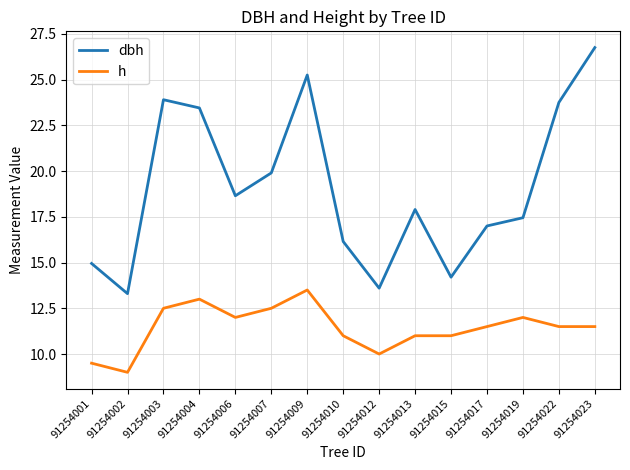

True or false: h has a value of 2.6 at 91254019.

False